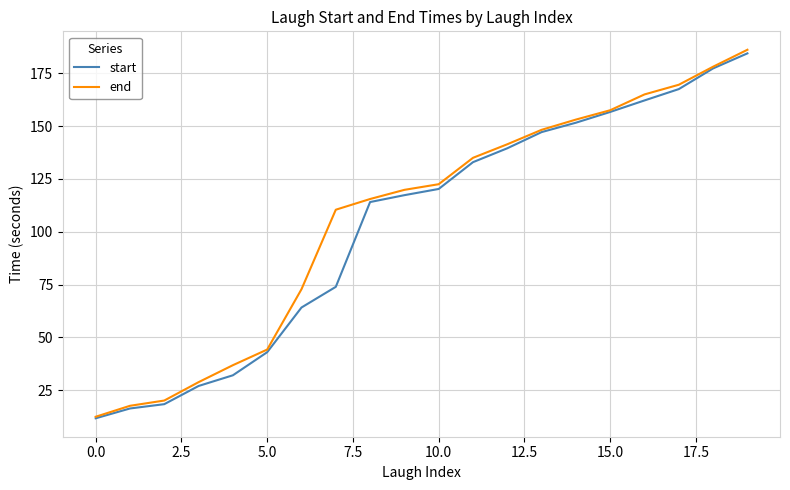

Does the chart display data point markers on the line(s)?

No